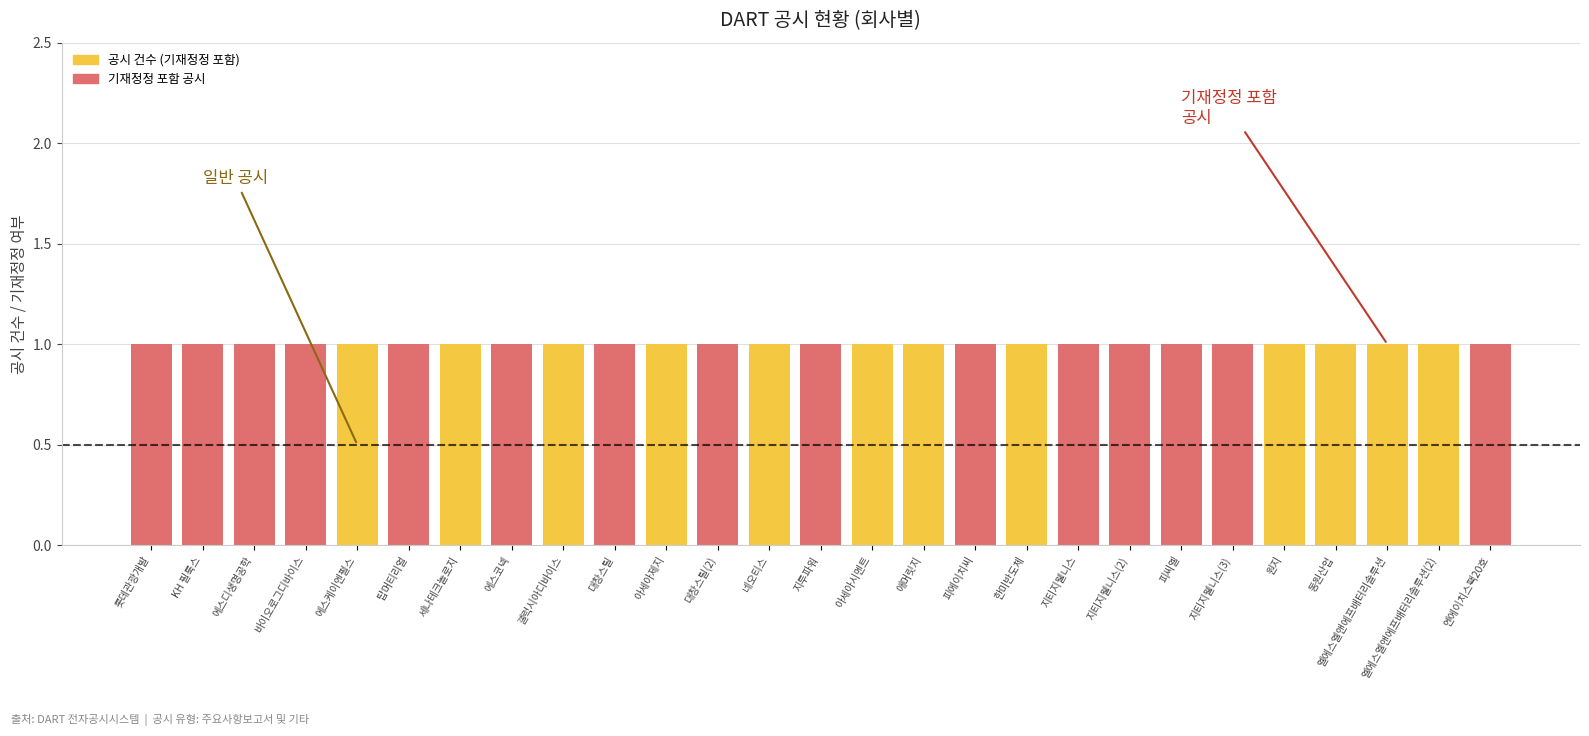

At how many categories does at least one series exceed 0?

27